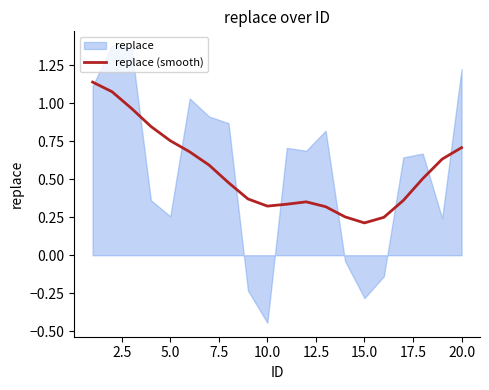

Is it true that replace (smooth) equals 0.5 at 10.0?

False